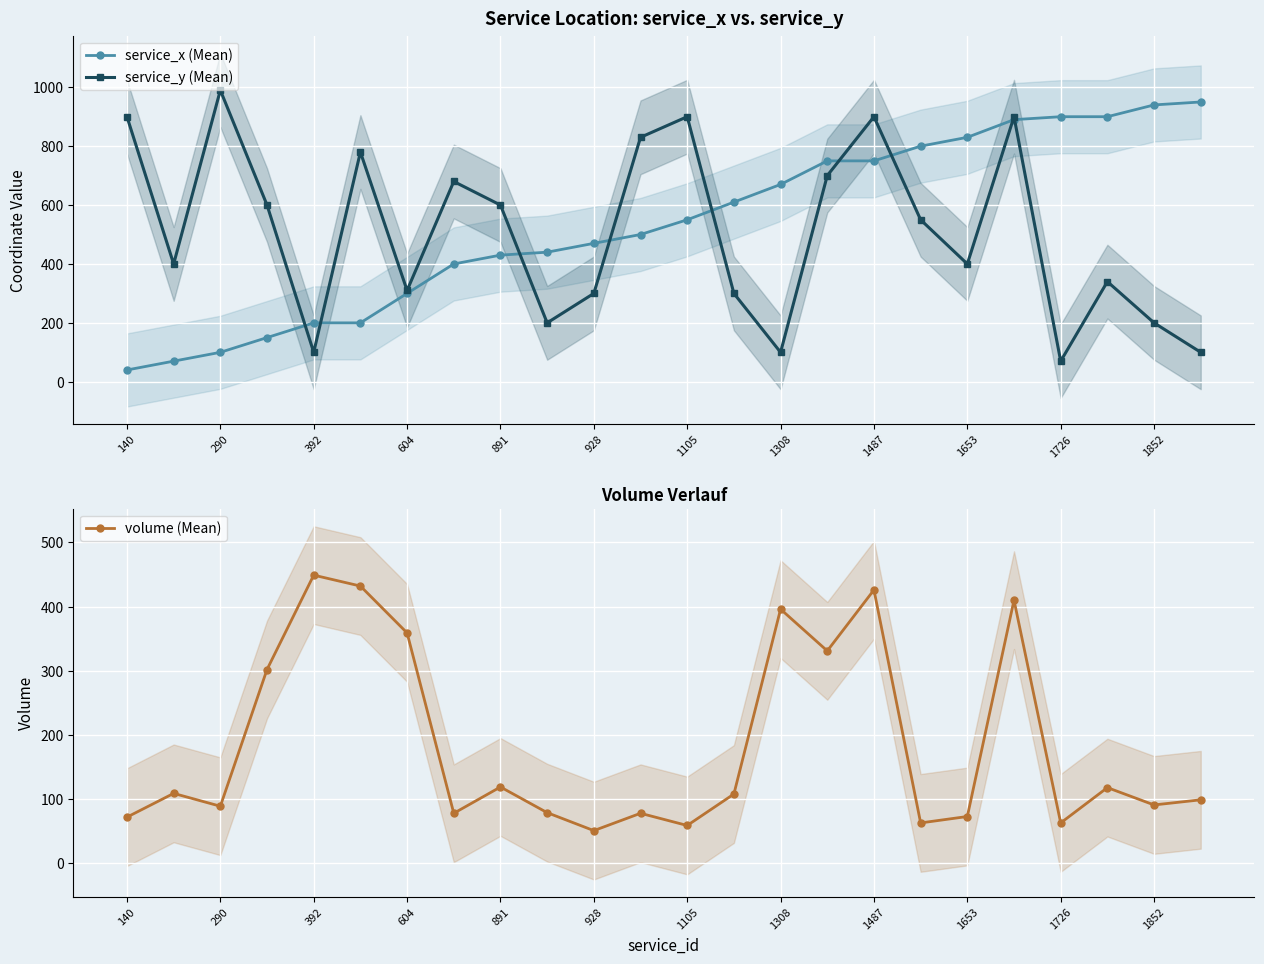

How many lines are shown in the chart?

3